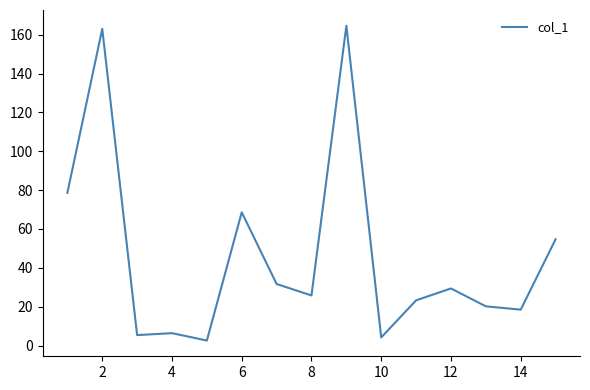

What is the maximum value shown in the chart?

164.6